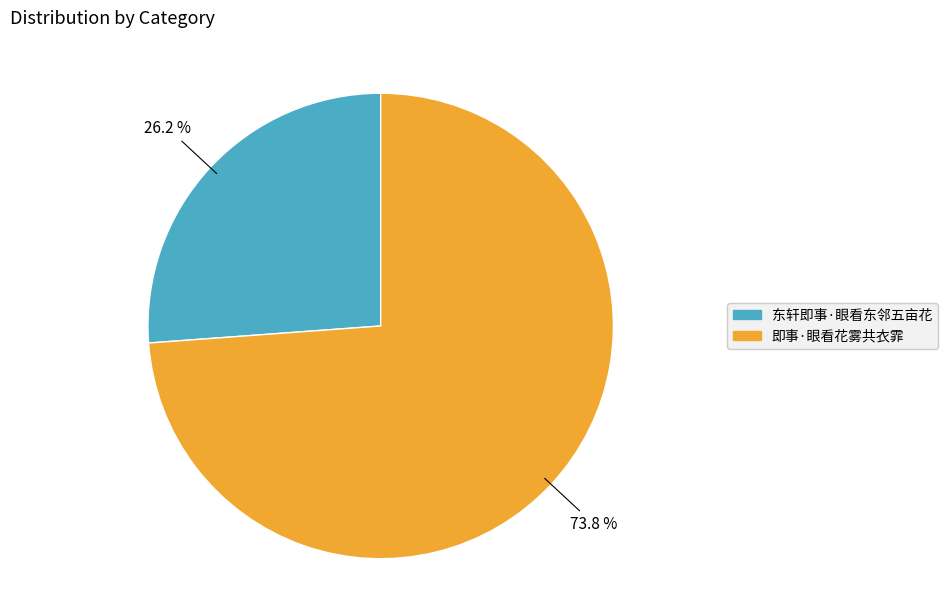

To the nearest percent, what portion does 东轩即事·眼看东邻五亩花 represent?

26%